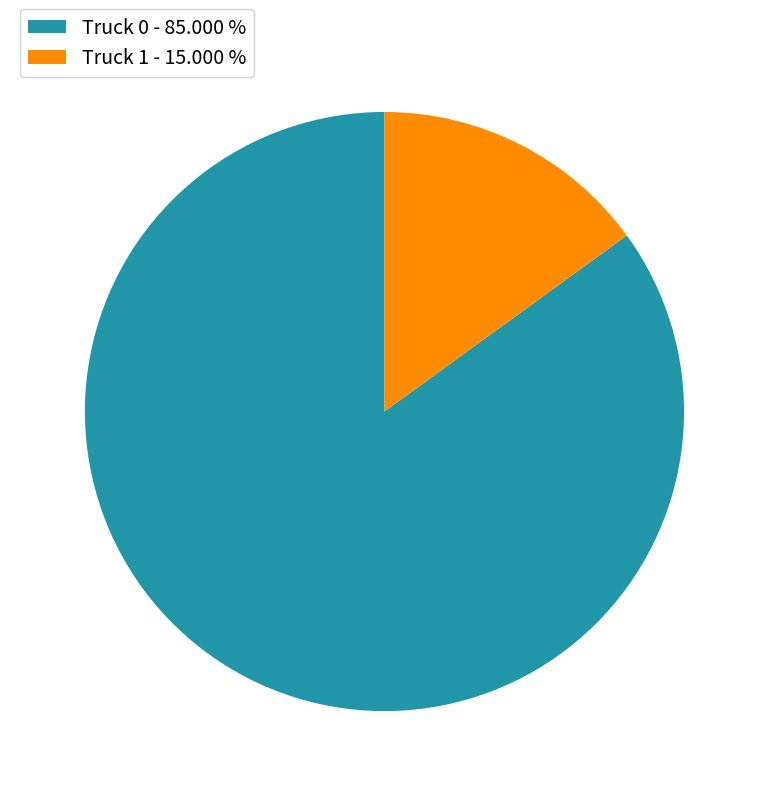

Do Truck 1 - 15.000 % and Truck 0 - 85.000 % together represent more than half of the pie?

Yes